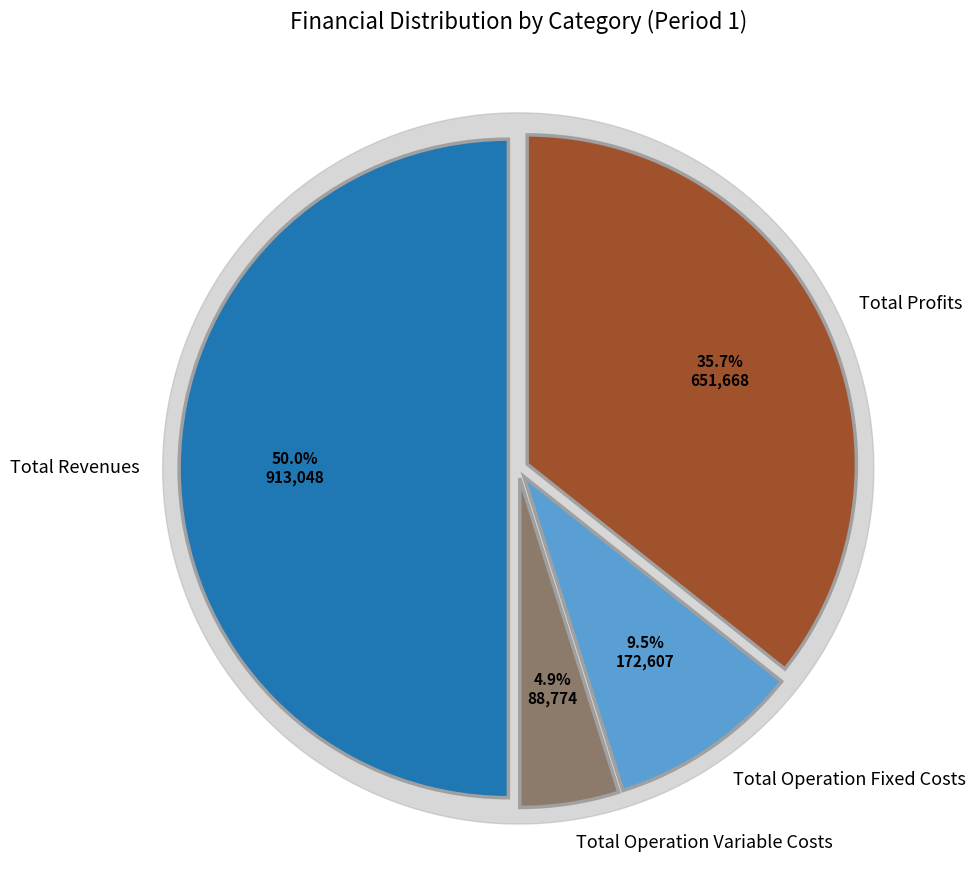

Count the number of slices in the pie.

5